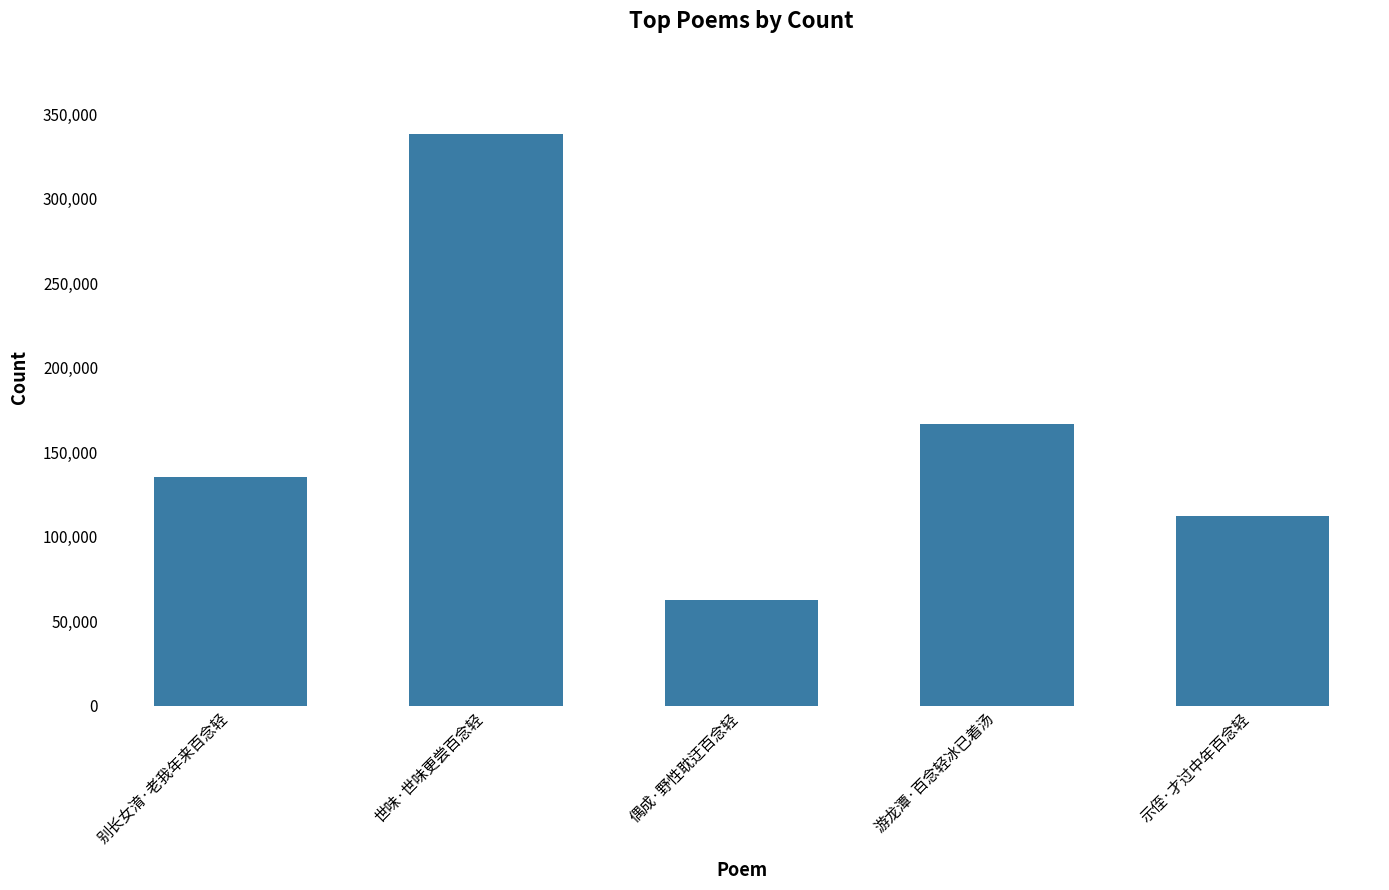

What position from the right is 别长女淯·老我年来百念轻?

5